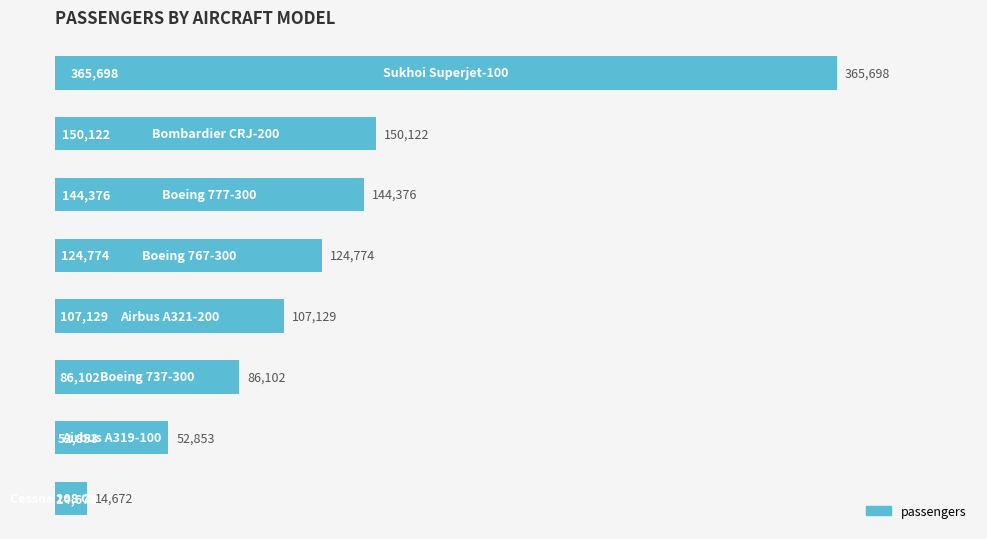

What is the greatest value displayed?

365698